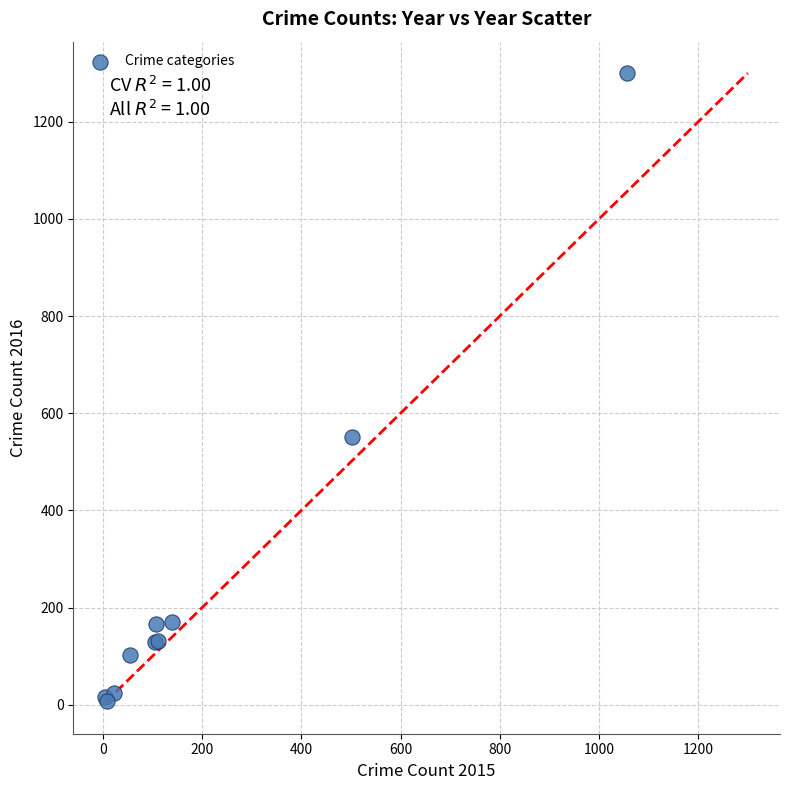

What Y value in the scatter plot is closest to 653?

551